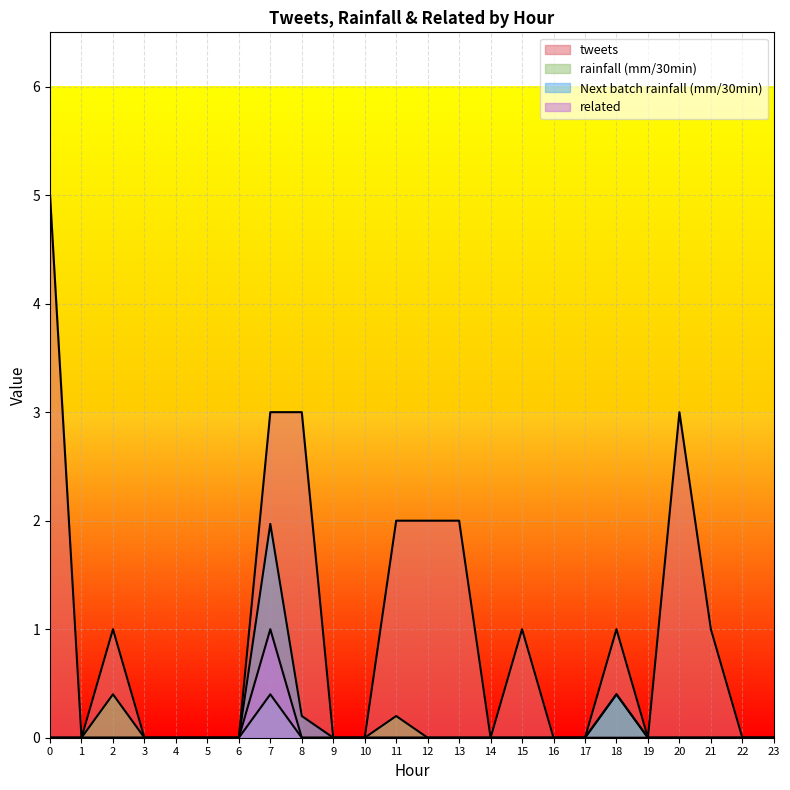

True or false: Next batch rainfall (mm/30min) and related cross at least once.

False